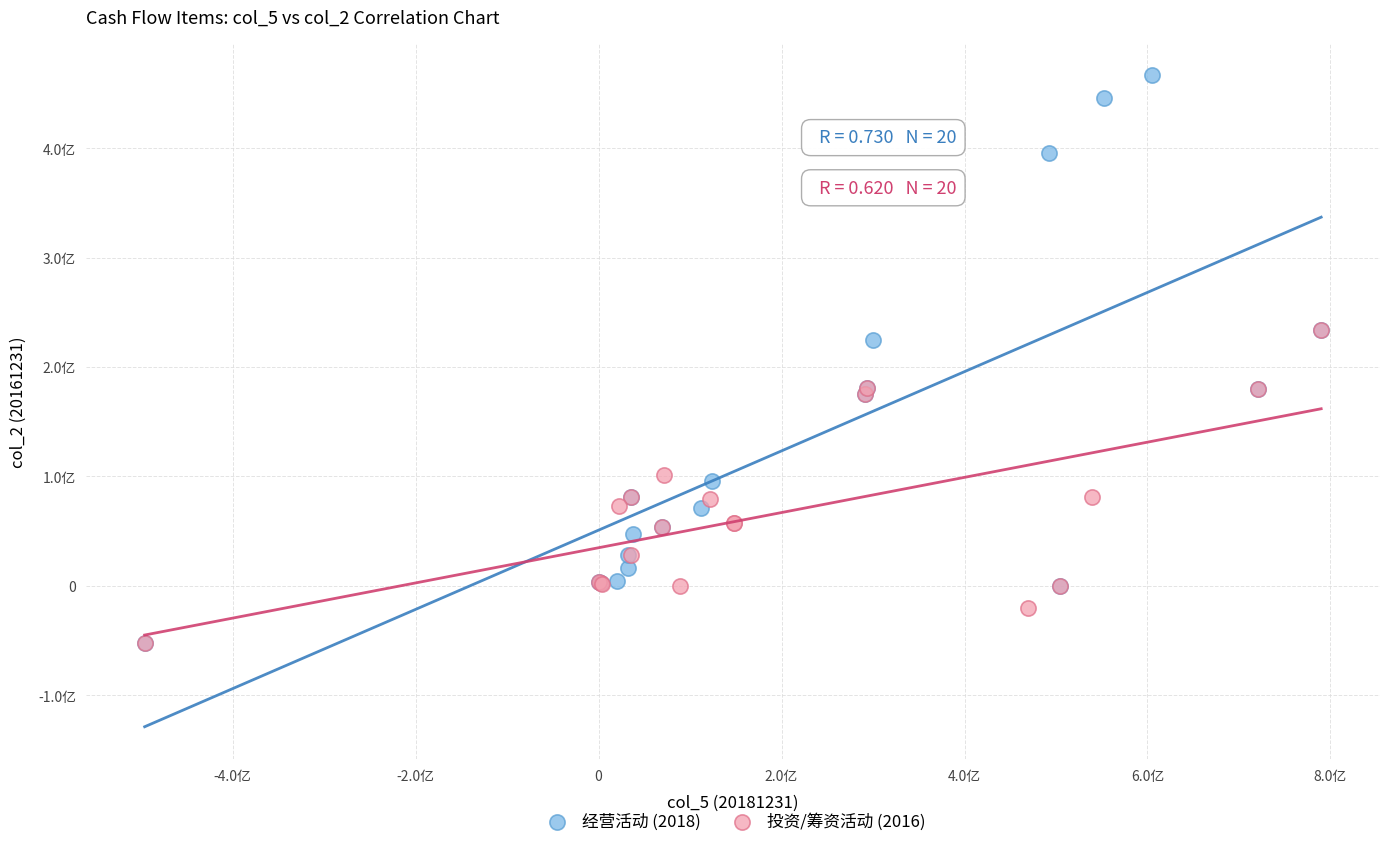

What are all the series names shown in the legend?

经营活动 (2018), 投资/筹资活动 (2016)